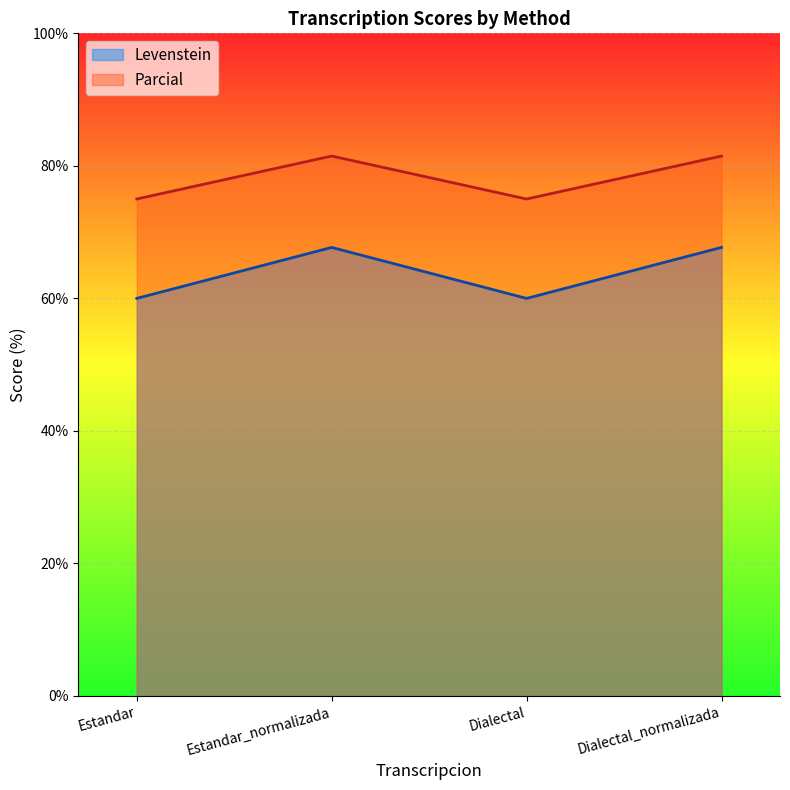

List the series in order of their peak value, highest first.

Parcial, Levenstein